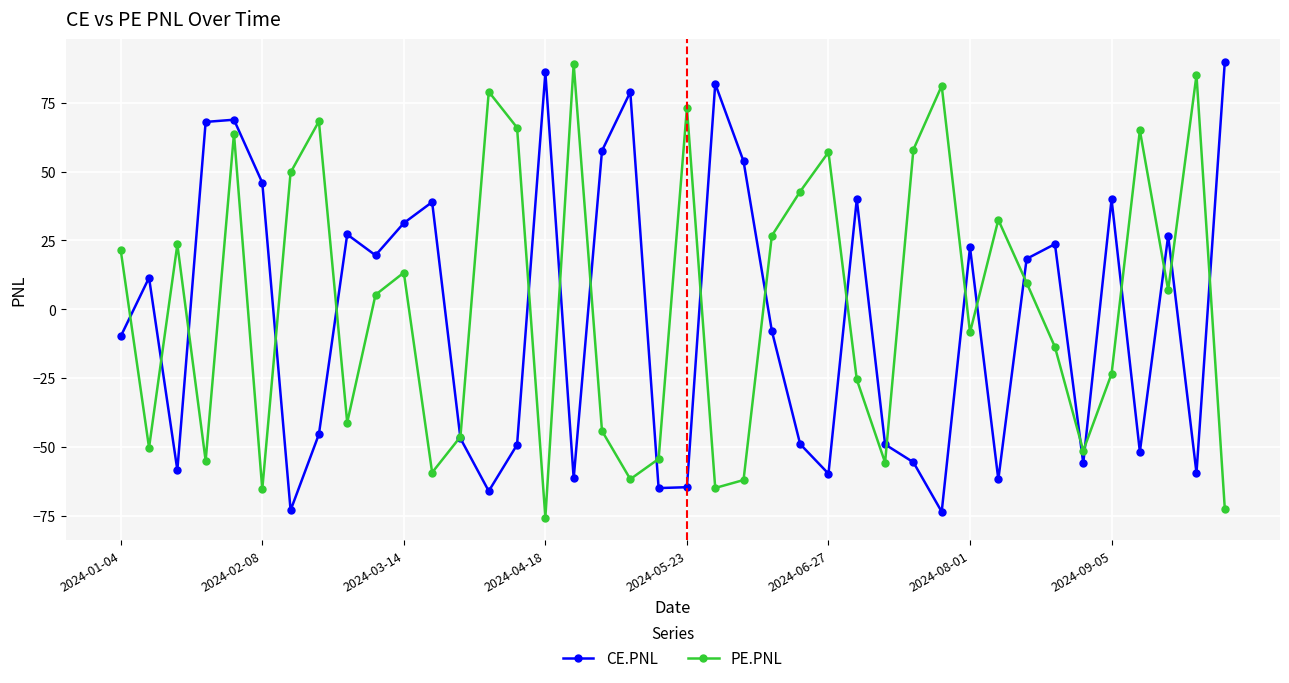

What is the value of the CE.PNL point at the 33rd from the left?

18.3